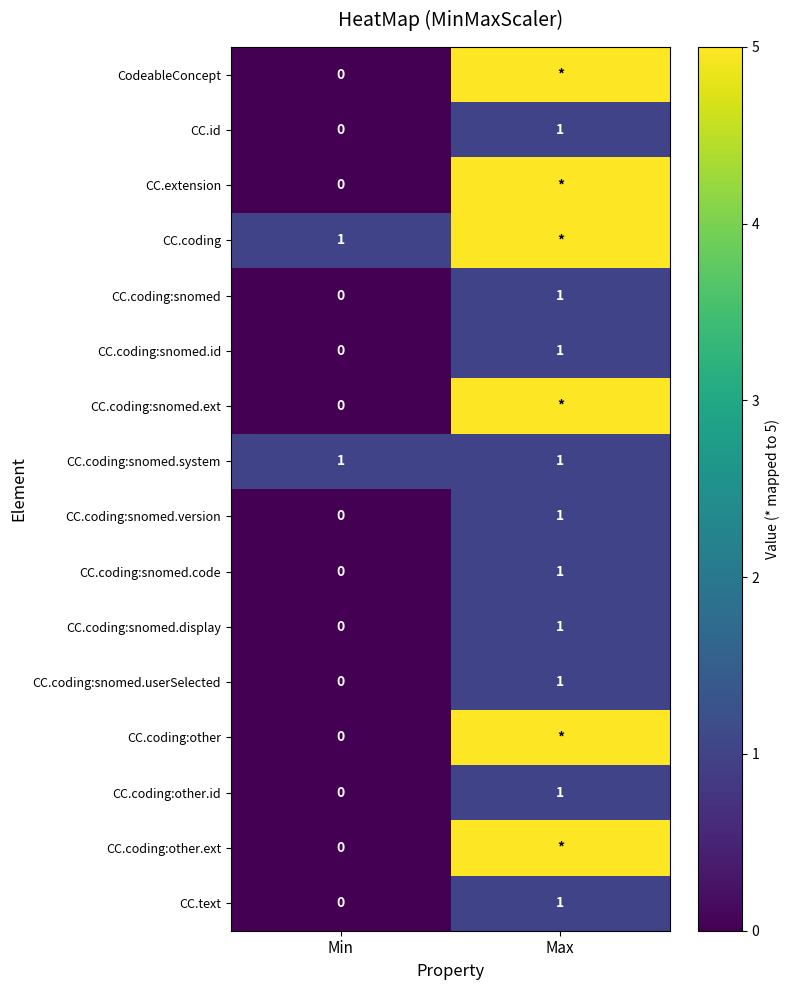

The CC.id series shows 1 at Max. True or false?

True